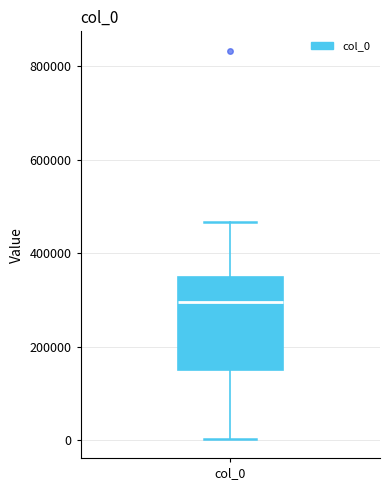

Transcribe this box plot: give where the median line is, the range the box spans, and where the two whiskers end, as read against the y-axis. The values are not printed on the chart, so give them approximately, as read against the axis.

median 300000, box 140000 to 340000, whiskers 0 to 460000